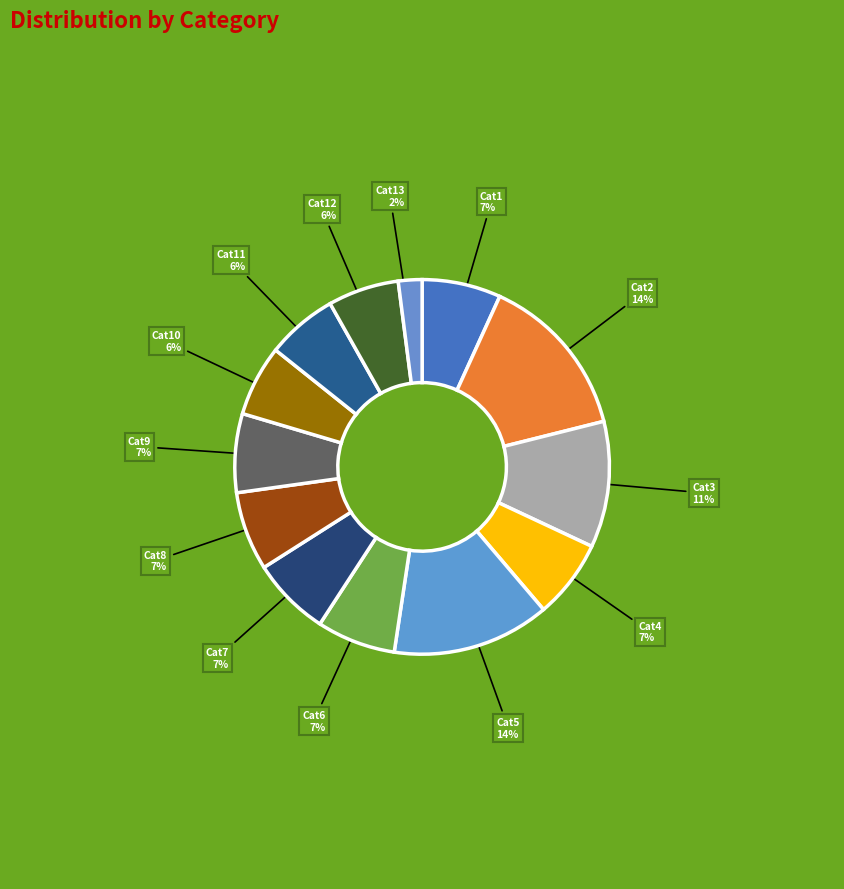

How many segments does this pie chart have?

13